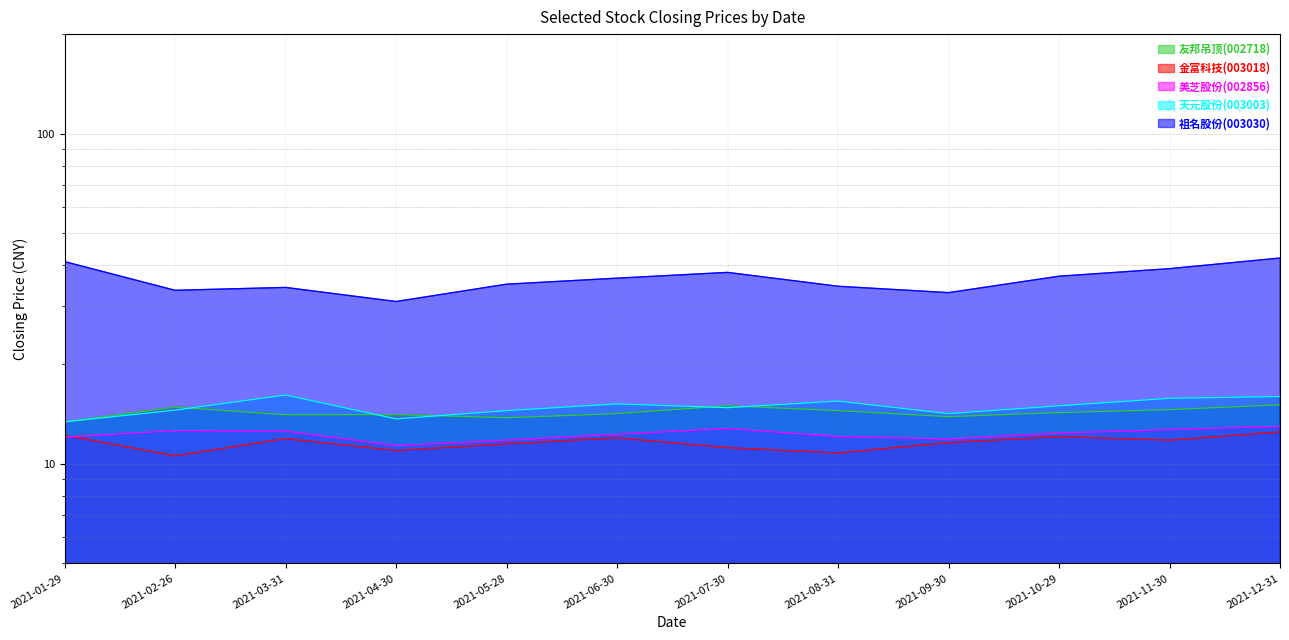

The value of 祖名股份(003030) at 2021-03-31 is 12.8. True or false?

False